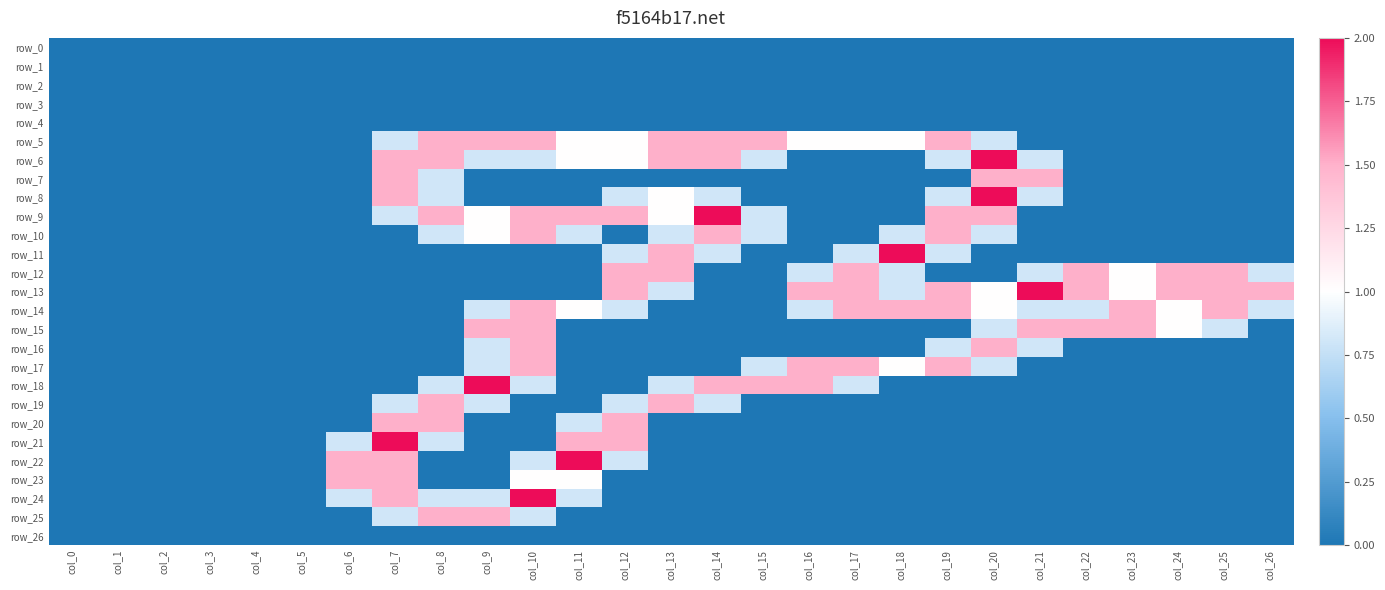

Which series has the widest spread of values?

row_6